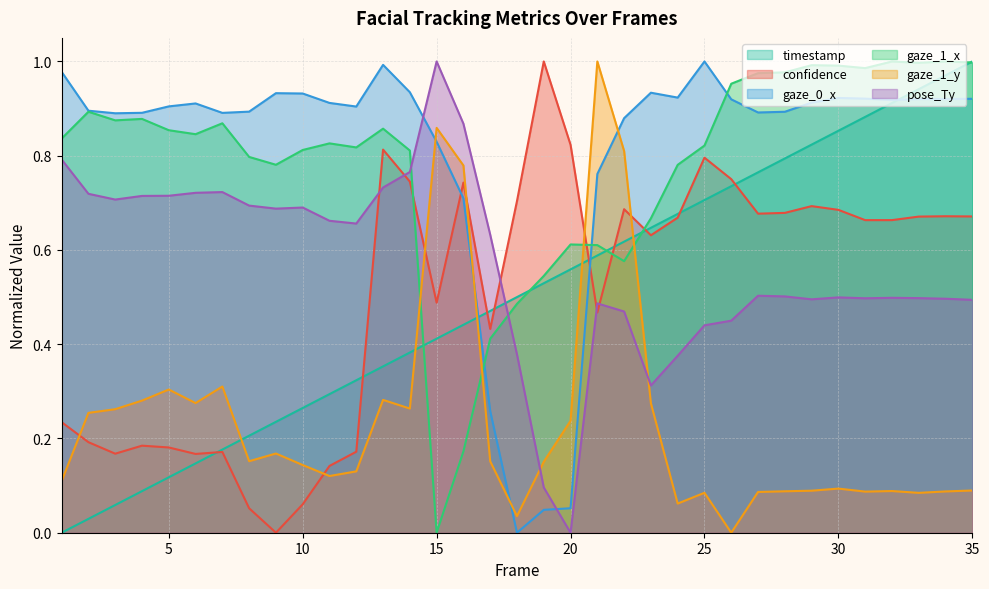

Which series has the largest total across all categories?

gaze_0_x